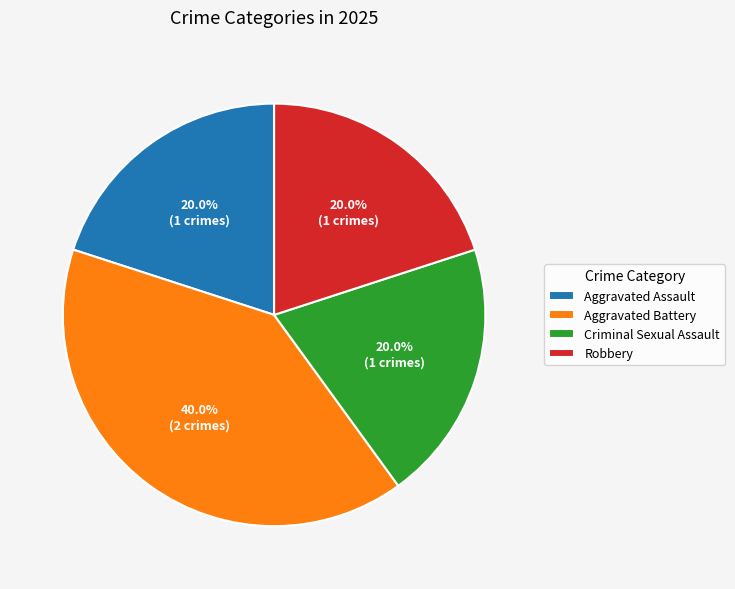

Is it true that Aggravated Battery is 54% of the pie?

False